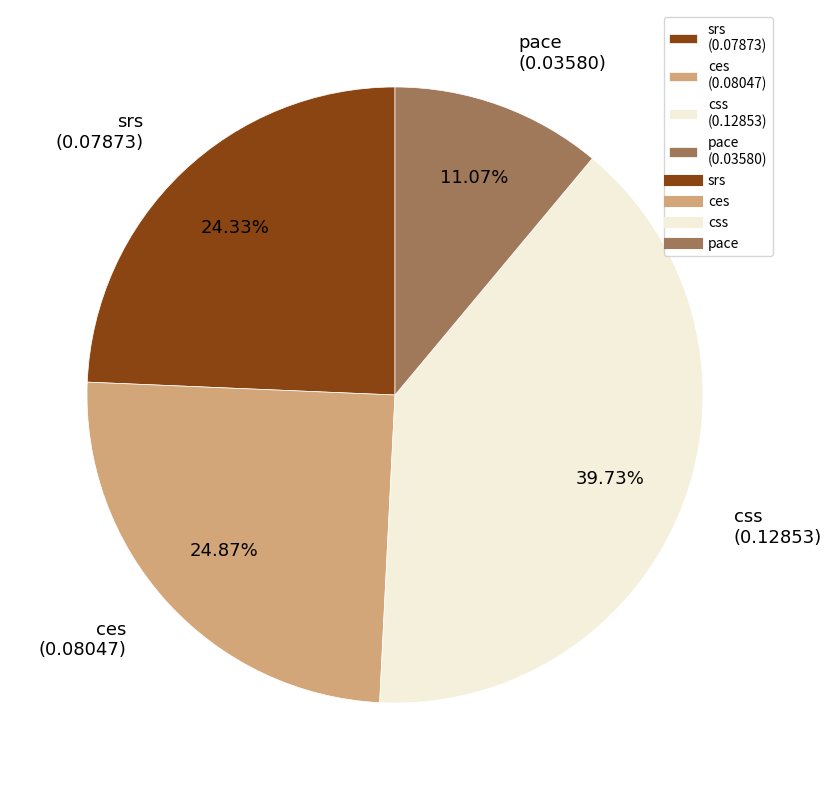

To the nearest percent, what portion does srs represent?

24%